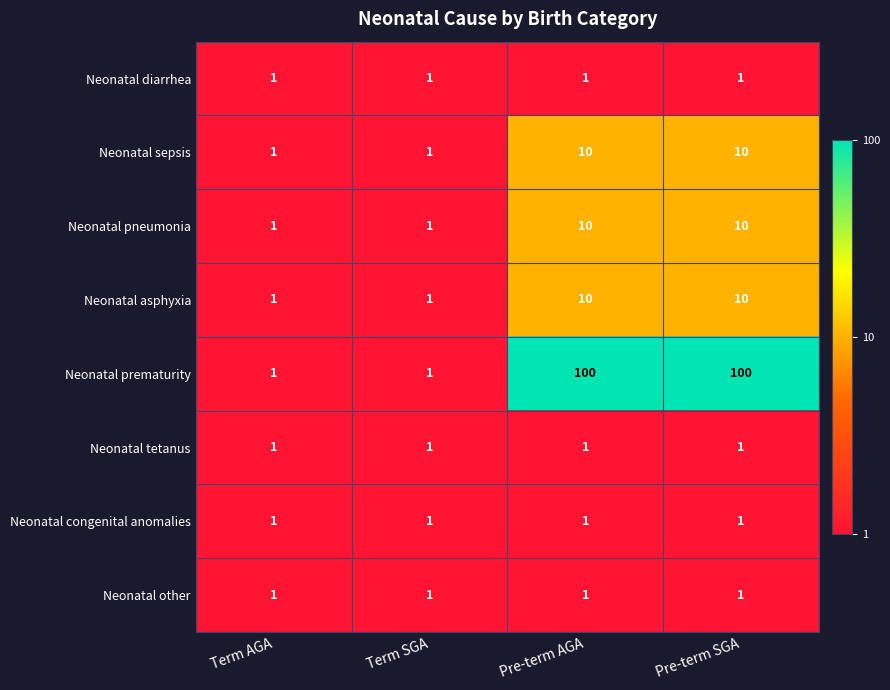

Is the value of Neonatal sepsis at Pre-term AGA greater than the value of Neonatal tetanus at Term AGA?

Yes